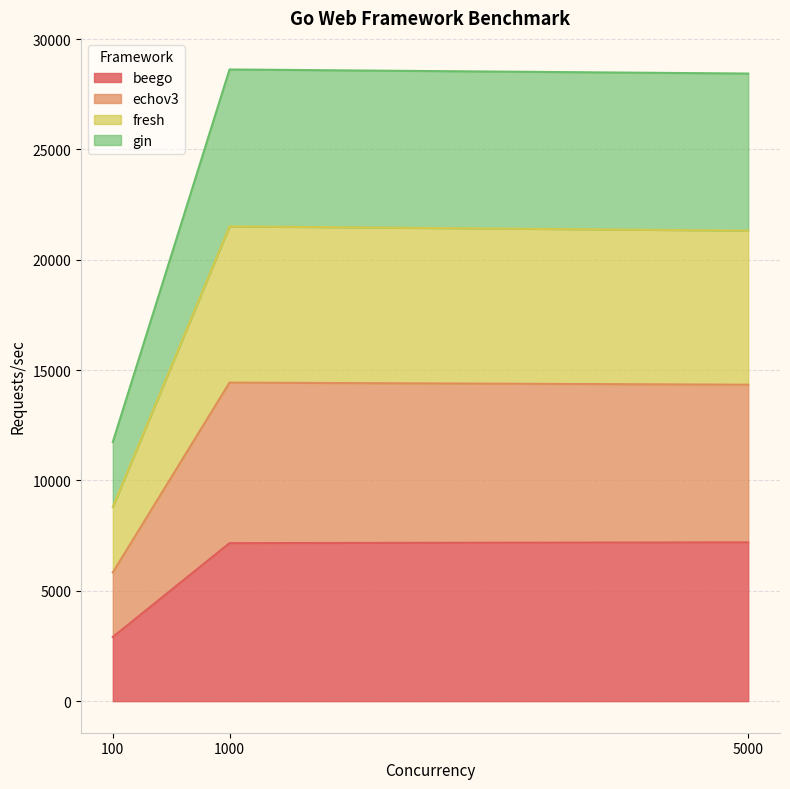

What is the spread (max minus min) of values at 100?

8838.9